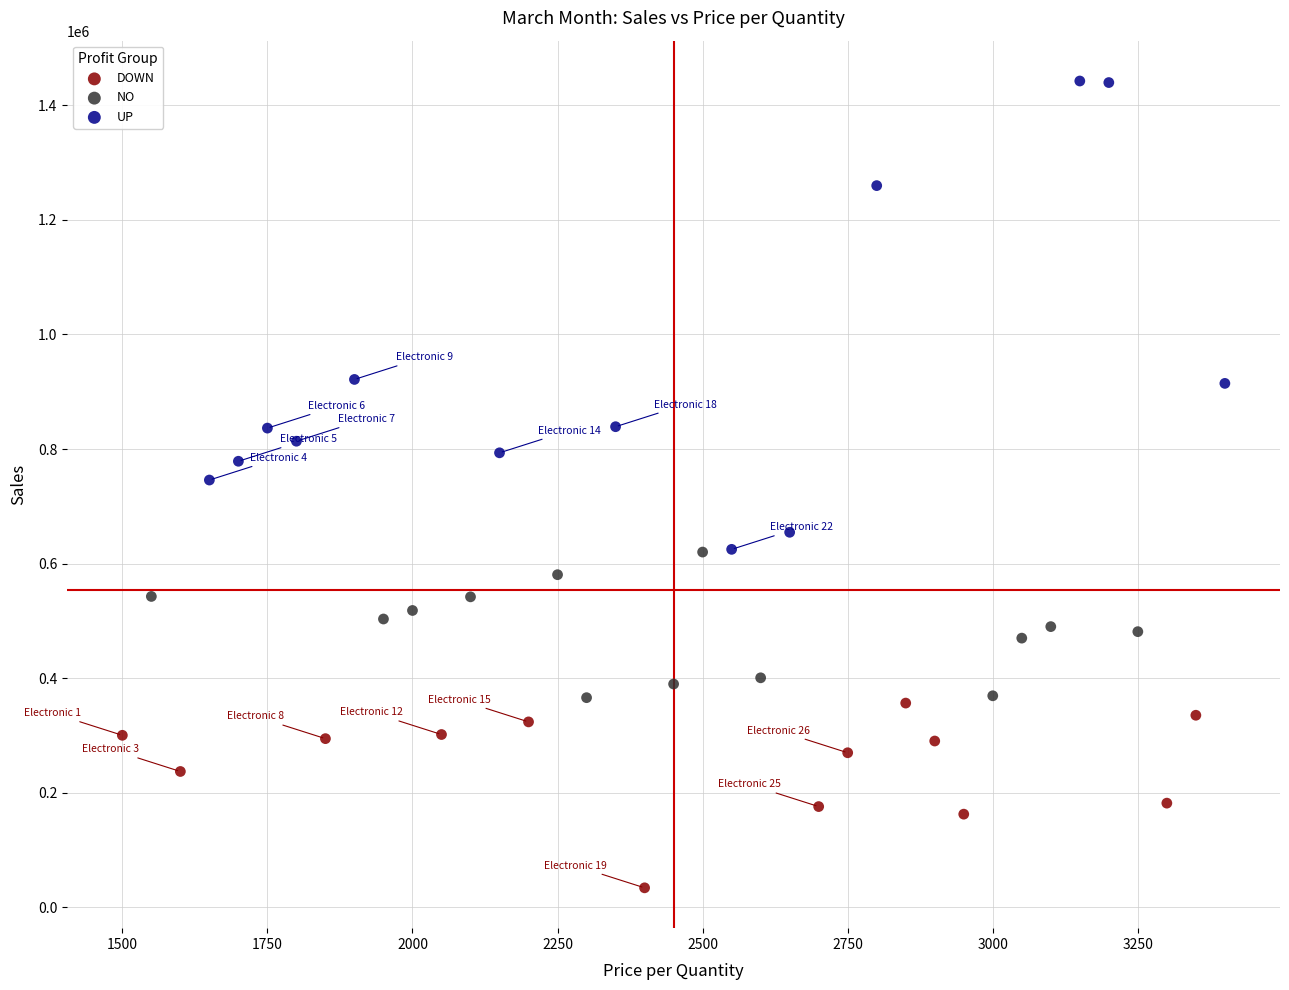

Which series reaches the minimum Y coordinate?

DOWN